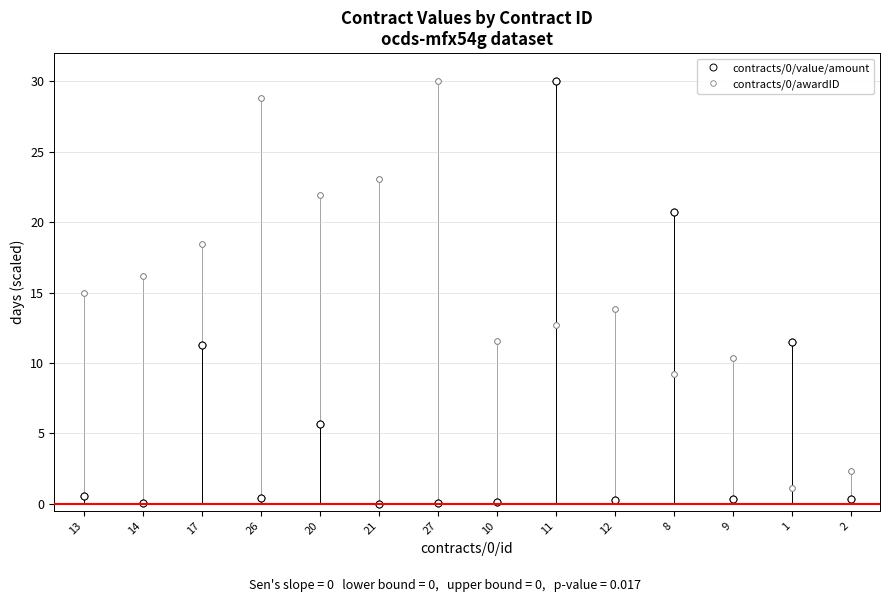

Does the chart have visible grid lines?

Yes